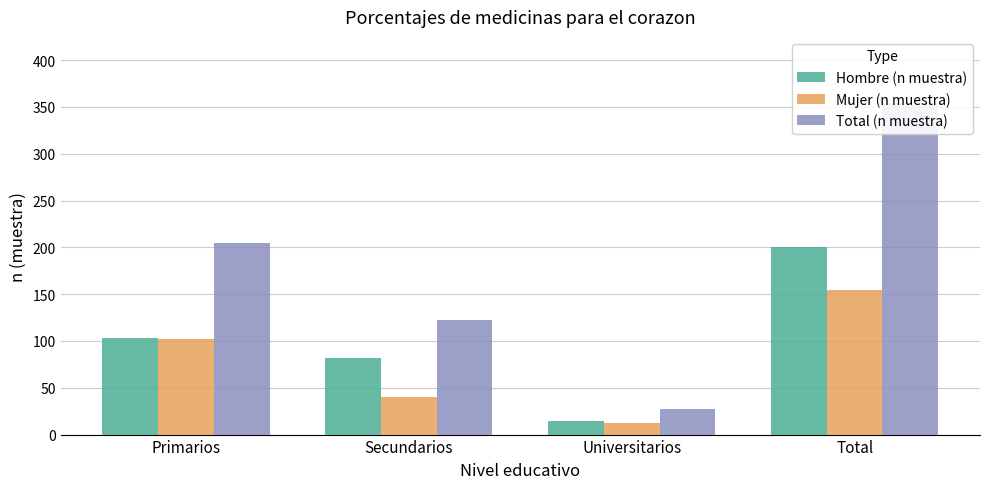

Reading left to right, extract all data points from this chart.

Hombre (n muestra): 103	82	15	200
Mujer (n muestra): 102	40	12	154
Total (n muestra): 205	122	27	354